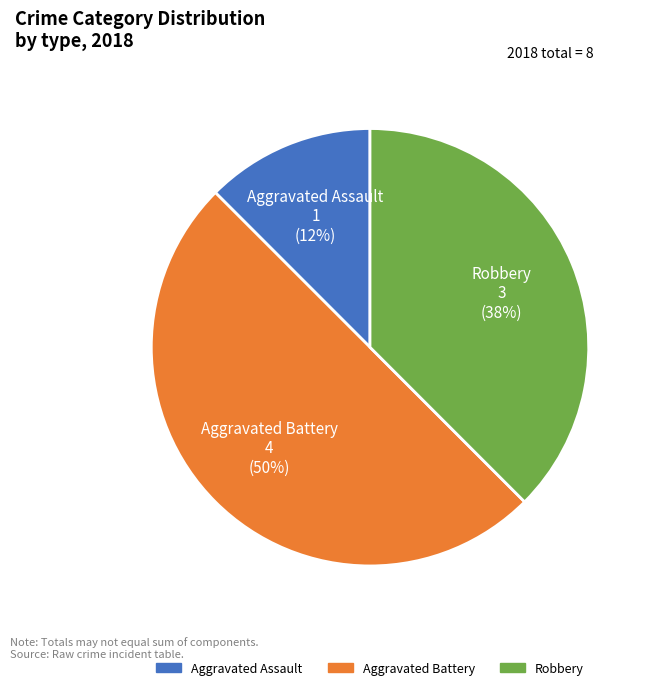

Do Aggravated Assault and Aggravated Battery together represent more than half of the pie?

Yes